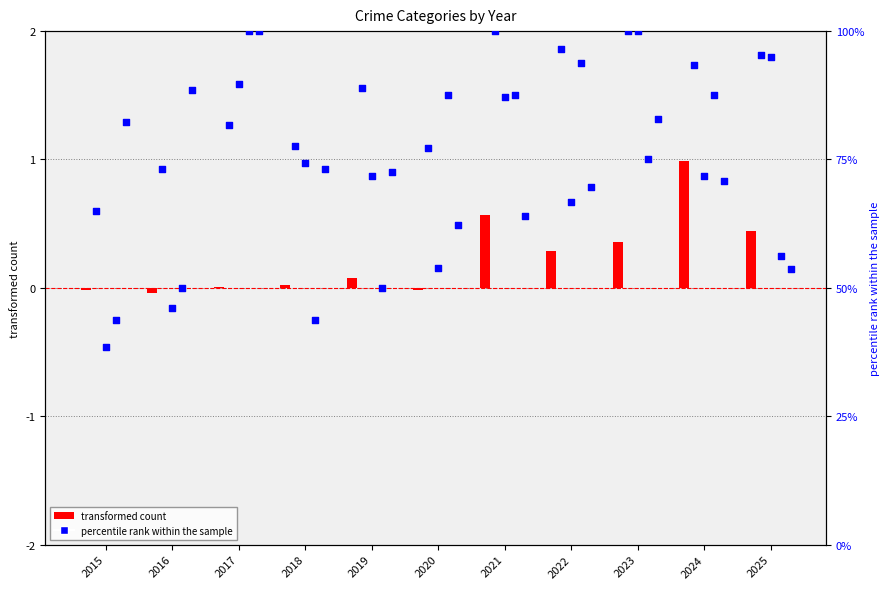

At how many categories does at least one series exceed 21?

11